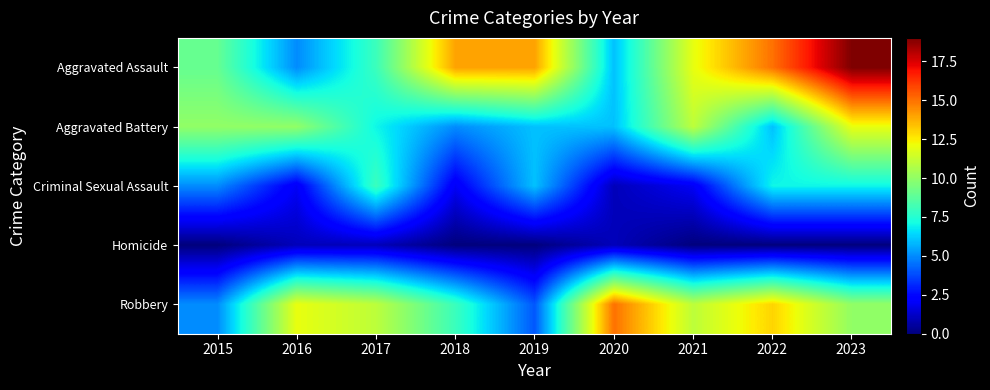

What is the spread (max minus min) of values at 2019?

14